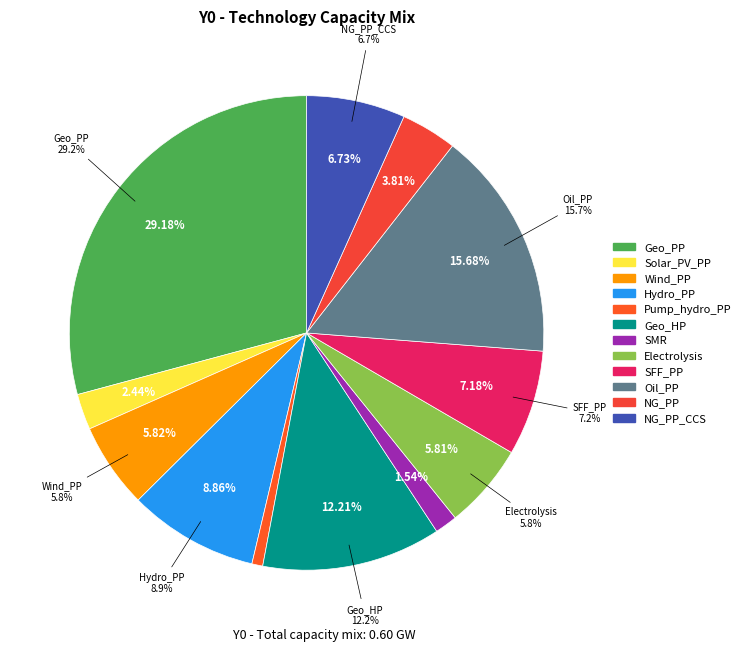

Rank the categories by value from highest to lowest.

Geo_PP, Oil_PP, Geo_HP, Hydro_PP, SFF_PP, NG_PP_CCS, Wind_PP, Electrolysis, NG_PP, Solar_PV_PP, SMR, Pump_hydro_PP